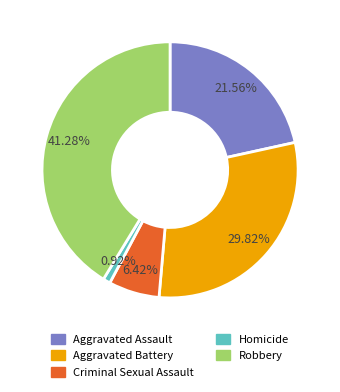

What percentage is the Robbery slice, to the nearest percent?

41%